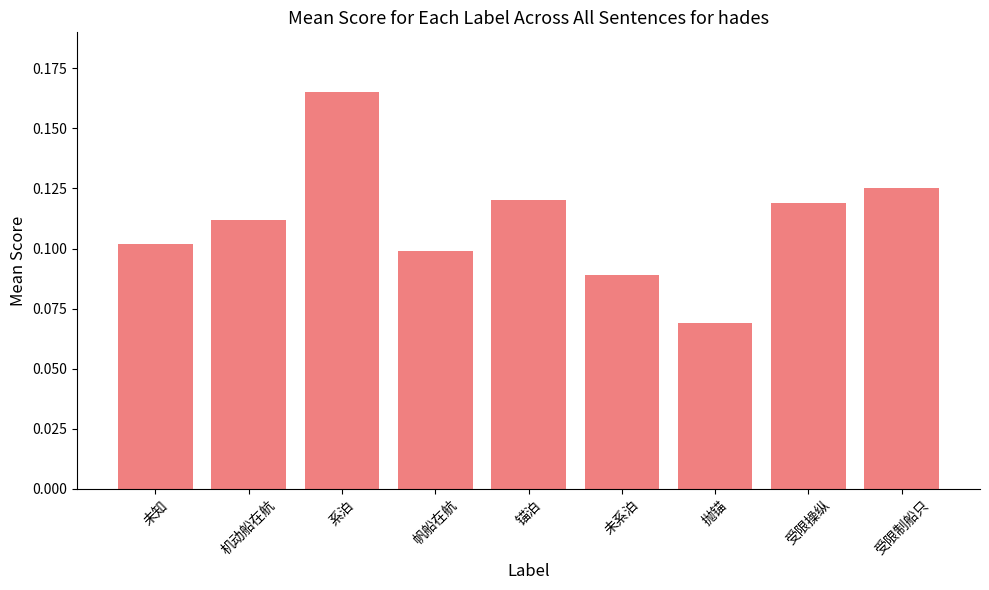

What is the label of the 8th bar from the left?

受限操纵